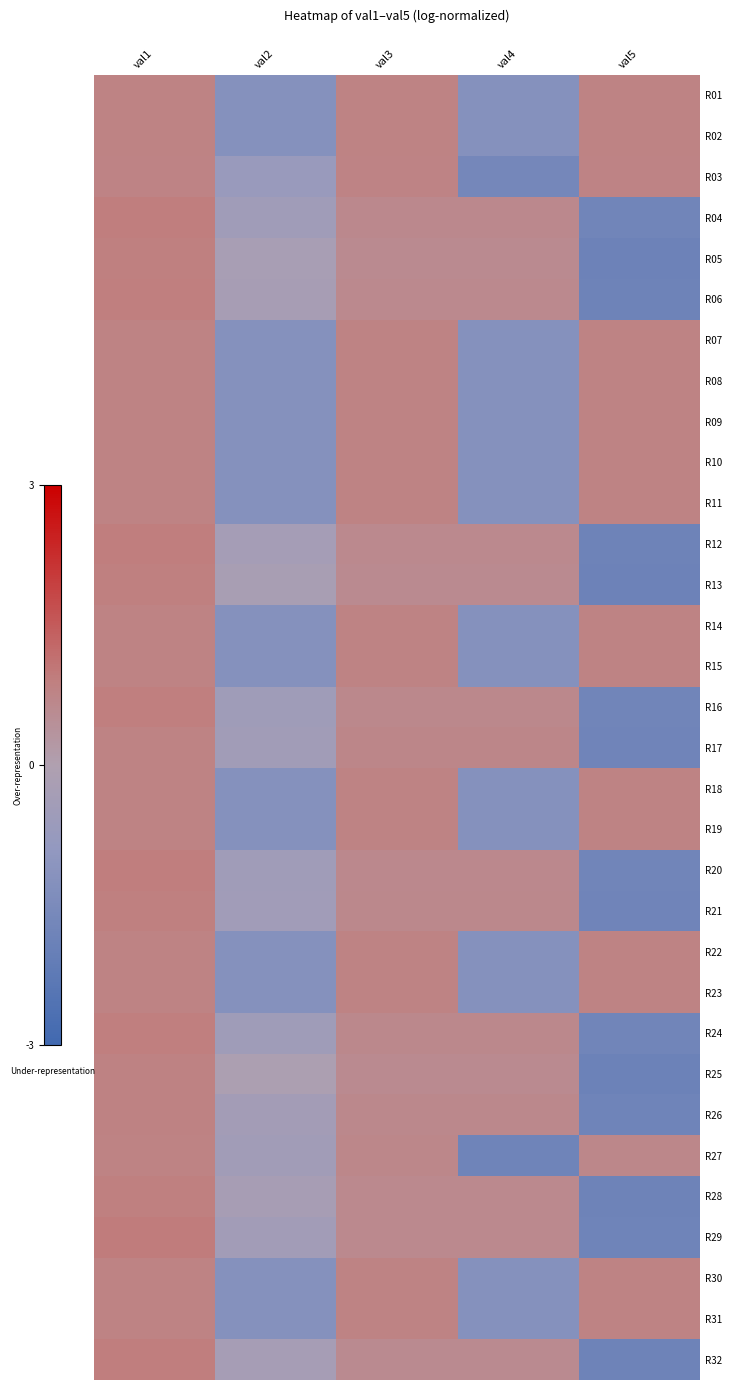

Reading left to right, transcribe all the data shown in this chart.

R01: val1=0.8	val2=-1.2	val3=0.8	val4=-1.2	val5=0.8
R02: val1=0.8	val2=-1.2	val3=0.8	val4=-1.2	val5=0.8
R03: val1=0.8	val2=-0.7	val3=0.8	val4=-1.6	val5=0.8
R04: val1=0.9	val2=-0.5	val3=0.7	val4=0.7	val5=-1.7
R05: val1=0.9	val2=-0.2	val3=0.6	val4=0.6	val5=-1.9
R06: val1=0.9	val2=-0.3	val3=0.6	val4=0.6	val5=-1.8
R07: val1=0.8	val2=-1.2	val3=0.8	val4=-1.2	val5=0.8
R08: val1=0.8	val2=-1.2	val3=0.8	val4=-1.2	val5=0.8
R09: val1=0.8	val2=-1.2	val3=0.8	val4=-1.2	val5=0.8
R10: val1=0.8	val2=-1.2	val3=0.8	val4=-1.2	val5=0.8
R11: val1=0.8	val2=-1.2	val3=0.8	val4=-1.2	val5=0.8
R12: val1=0.9	val2=-0.3	val3=0.6	val4=0.6	val5=-1.8
R13: val1=0.9	val2=-0.2	val3=0.6	val4=0.6	val5=-1.9
R14: val1=0.8	val2=-1.2	val3=0.8	val4=-1.2	val5=0.8
R15: val1=0.8	val2=-1.2	val3=0.8	val4=-1.2	val5=0.8
R16: val1=0.9	val2=-0.5	val3=0.7	val4=0.7	val5=-1.7
R17: val1=0.8	val2=-0.4	val3=0.7	val4=0.7	val5=-1.8
R18: val1=0.8	val2=-1.2	val3=0.8	val4=-1.2	val5=0.8
R19: val1=0.8	val2=-1.2	val3=0.8	val4=-1.2	val5=0.8
R20: val1=0.9	val2=-0.5	val3=0.7	val4=0.7	val5=-1.7
R21: val1=0.9	val2=-0.5	val3=0.7	val4=0.7	val5=-1.8
R22: val1=0.8	val2=-1.2	val3=0.8	val4=-1.2	val5=0.8
R23: val1=0.8	val2=-1.2	val3=0.8	val4=-1.2	val5=0.8
R24: val1=0.9	val2=-0.5	val3=0.7	val4=0.7	val5=-1.7
R25: val1=0.8	val2=-0.1	val3=0.6	val4=0.6	val5=-1.9
R26: val1=0.8	val2=-0.4	val3=0.7	val4=0.7	val5=-1.8
R27: val1=0.8	val2=-0.4	val3=0.7	val4=-1.8	val5=0.7
R28: val1=0.9	val2=-0.3	val3=0.6	val4=0.6	val5=-1.8
R29: val1=0.9	val2=-0.4	val3=0.6	val4=0.6	val5=-1.8
R30: val1=0.8	val2=-1.2	val3=0.8	val4=-1.2	val5=0.8
R31: val1=0.8	val2=-1.2	val3=0.8	val4=-1.2	val5=0.8
R32: val1=0.9	val2=-0.3	val3=0.6	val4=0.6	val5=-1.8